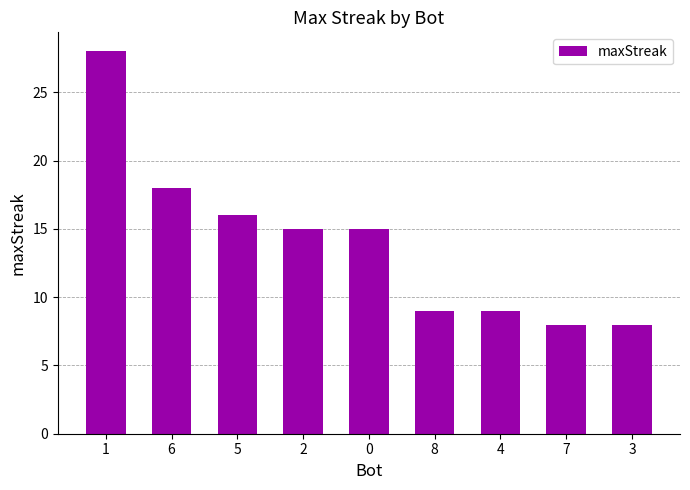

Is it true that the value at 4 is 9?

True